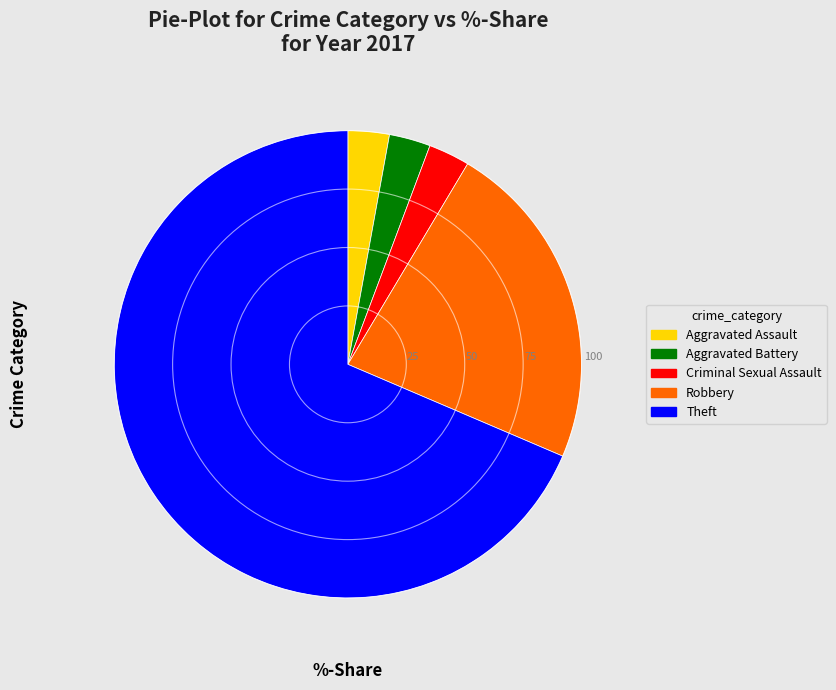

Is there a majority slice in this chart?

Yes